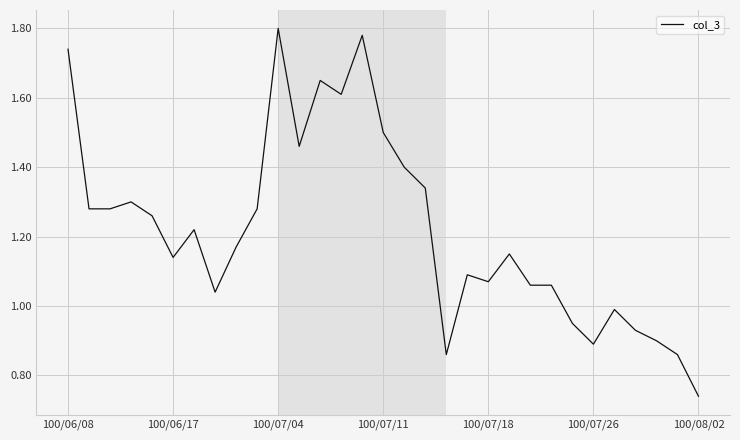

Reading left to right, list all the values displayed in this chart.

1.7	1.3	1.3	1.3	1.3	1.1	1.2	1.0	1.2	1.3	1.8	1.5	1.6	1.6	1.8	1.5	1.4	1.3	0.9	1.1	1.1	1.1	1.1	1.1	0.9	0.9	1.0	0.9	0.9	0.9	0.7